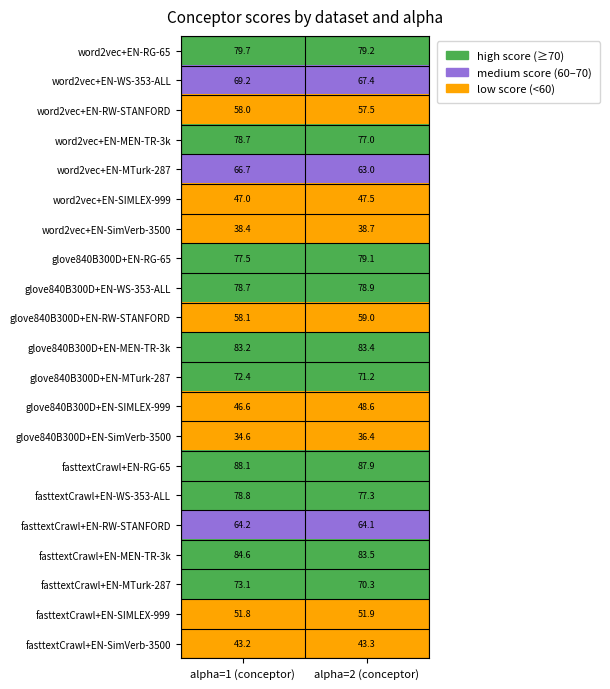

Count the number of categories in the chart.

2